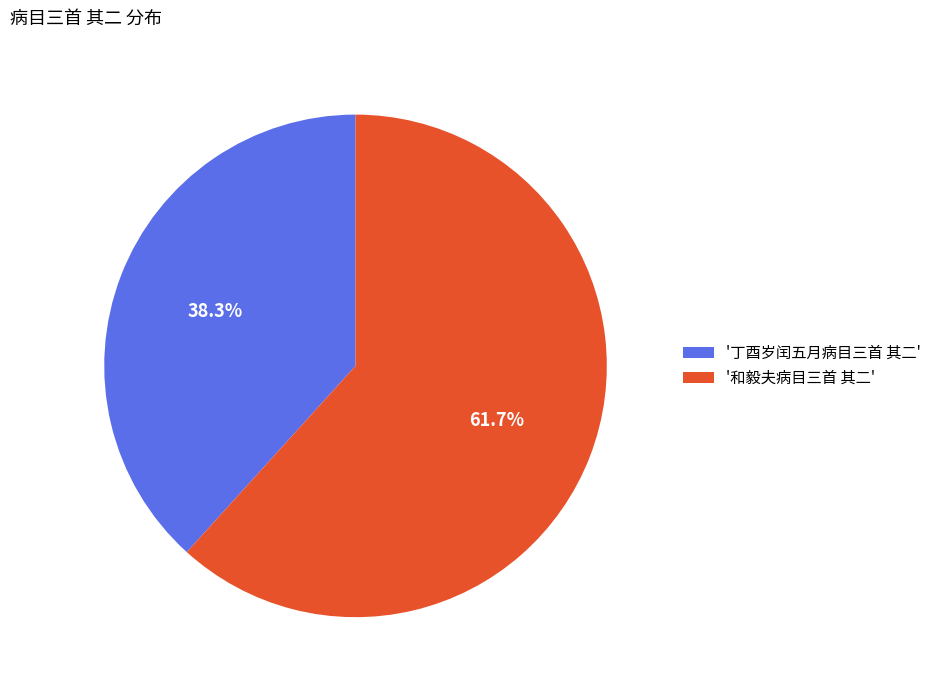

Rank the categories by value from lowest to highest.

'丁酉岁闰五月病目三首 其二', '和毅夫病目三首 其二'